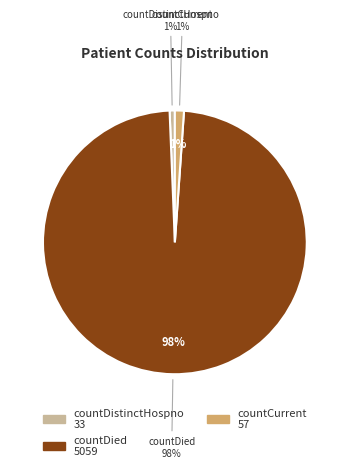

Approximately how many times larger is the value at countDistinctHospno compared to countCurrent?

0.6